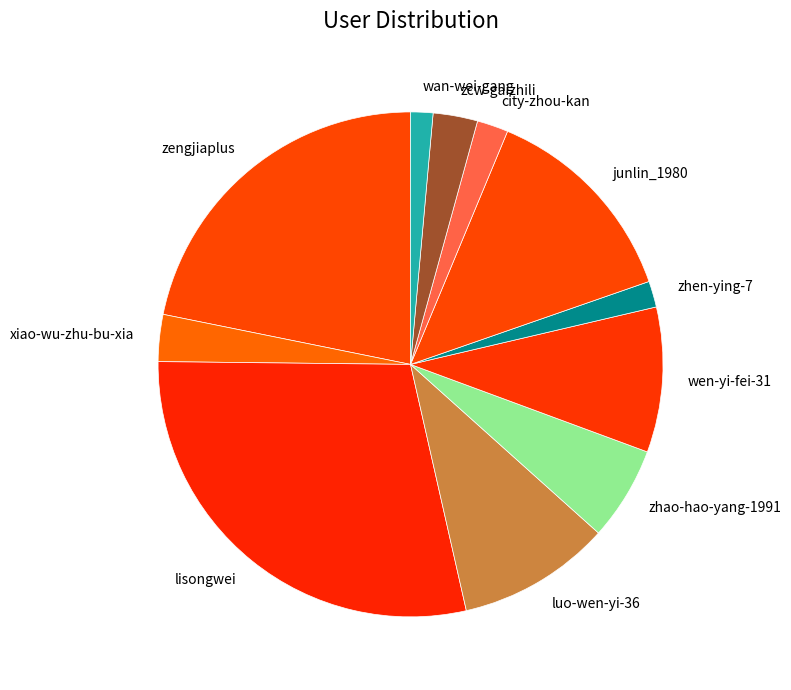

Is there a majority slice in this chart?

No